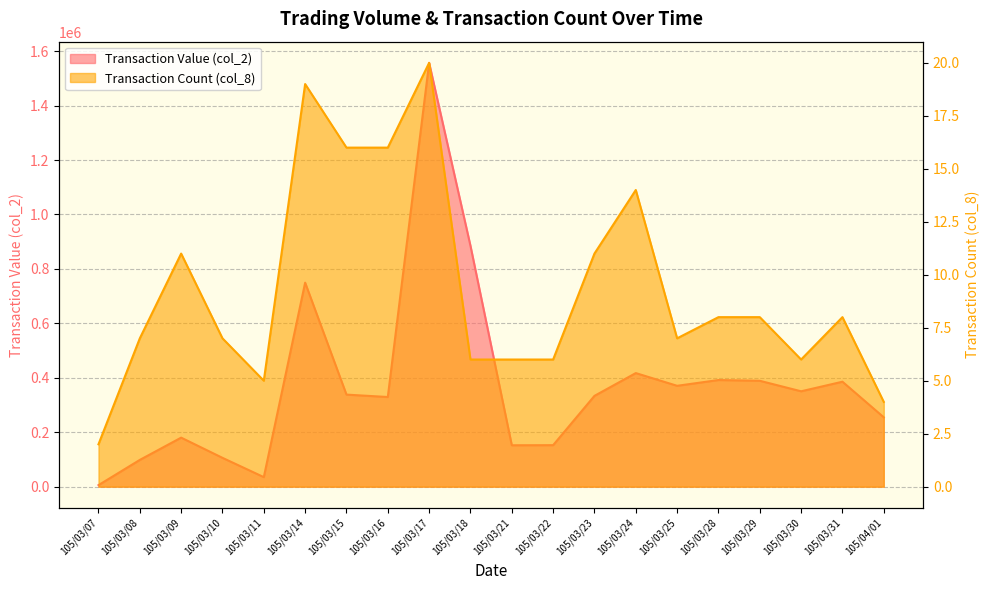

How many lines are shown in the chart?

2